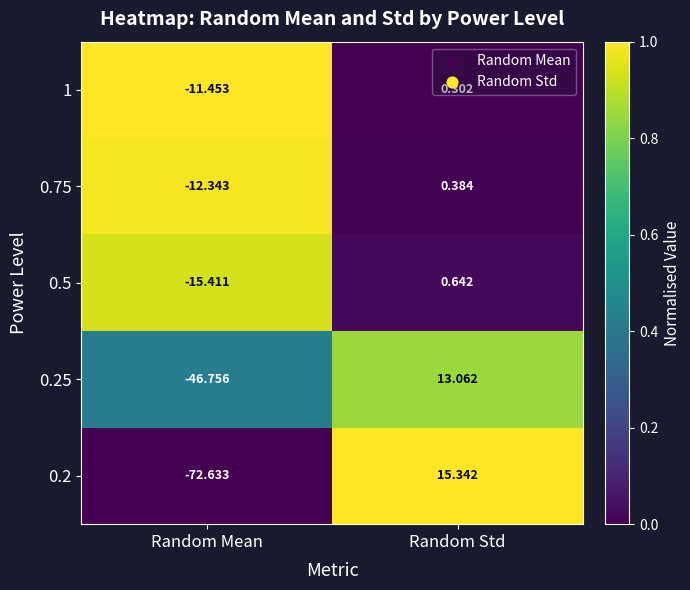

Is the value of 0.2 at Random Mean greater than the value of 0.5 at Random Mean?

No